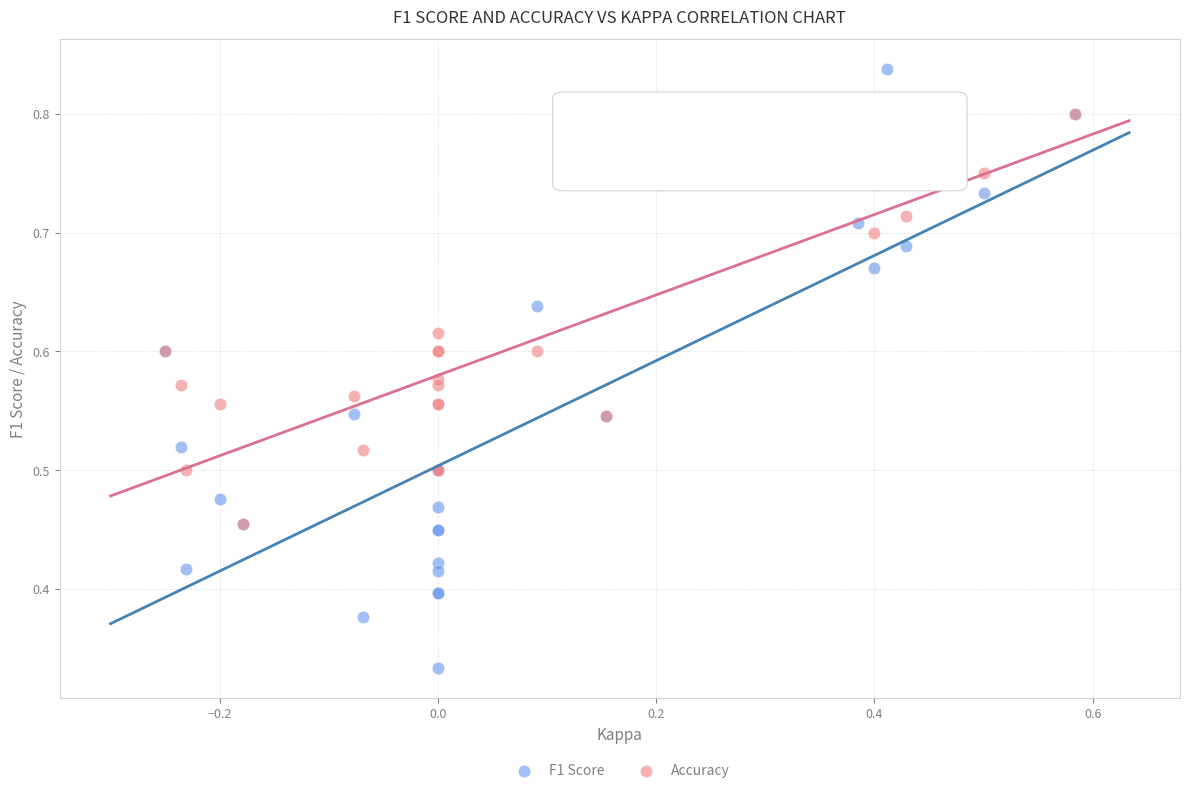

Which series reaches the maximum Y coordinate?

F1 Score